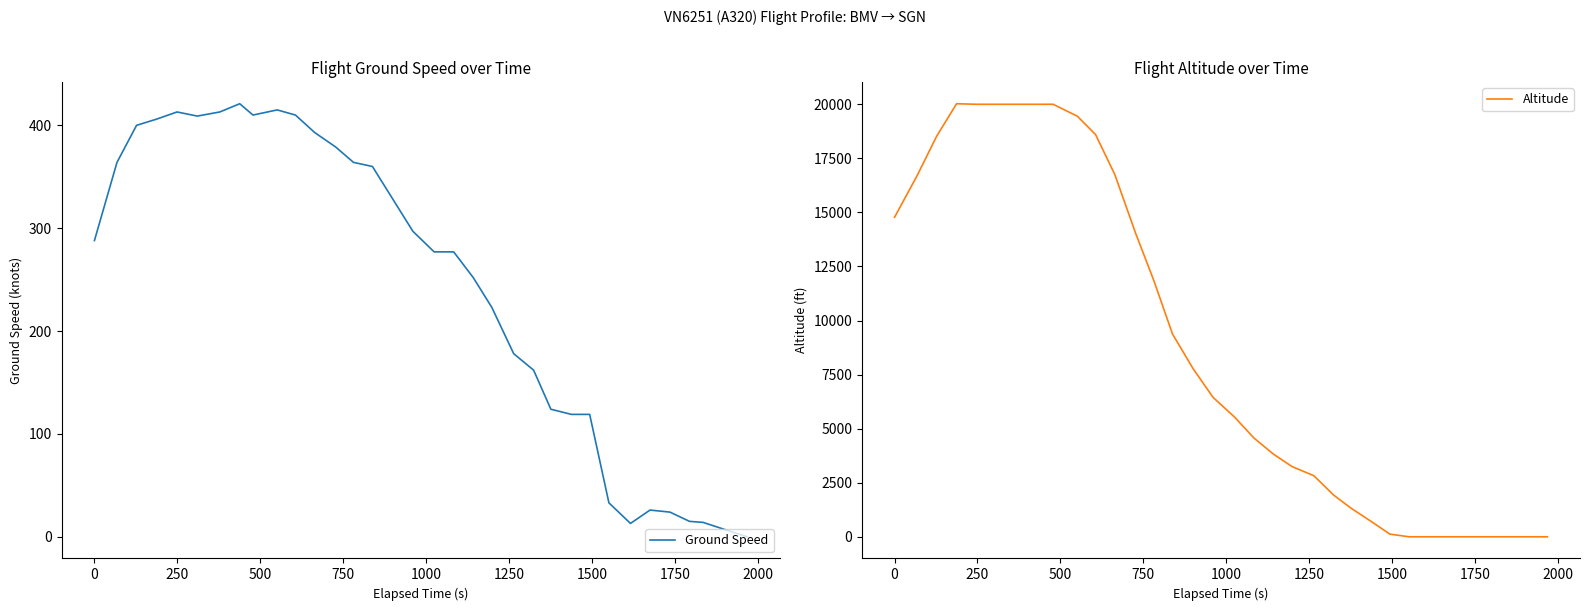

How many data points does each series have?

34